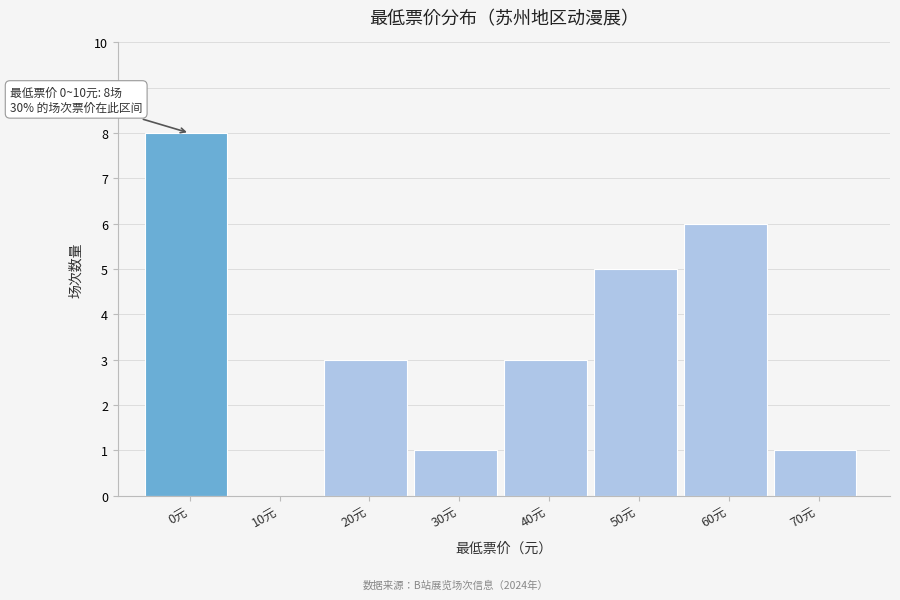

Reading right to left, transcribe all the data shown in this chart.

70元=1	60元=6	50元=5	40元=3	30元=1	20元=3	10元=0	0元=8